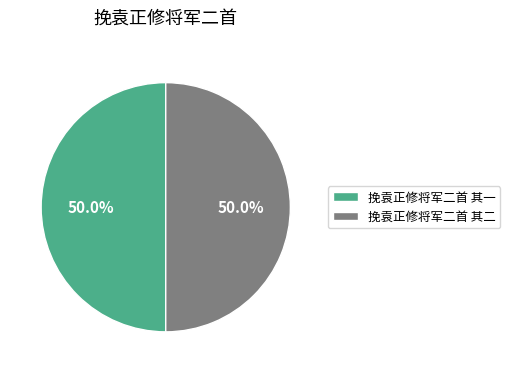

Count the number of slices in the pie.

2